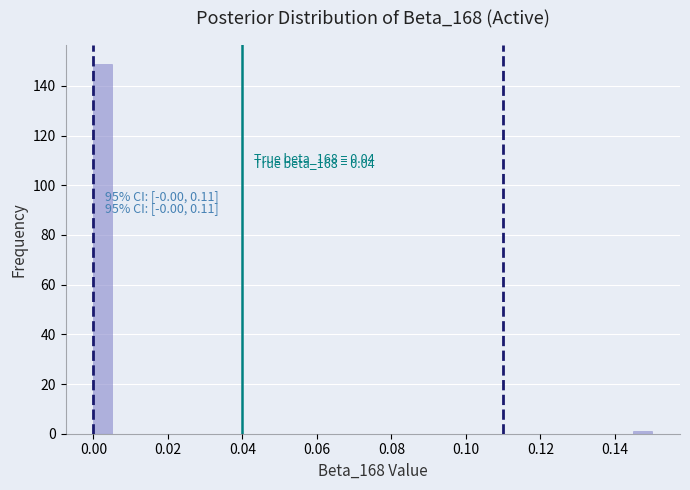

Read against the x-axis, roughly where is the centre of the tallest bar?

0.002